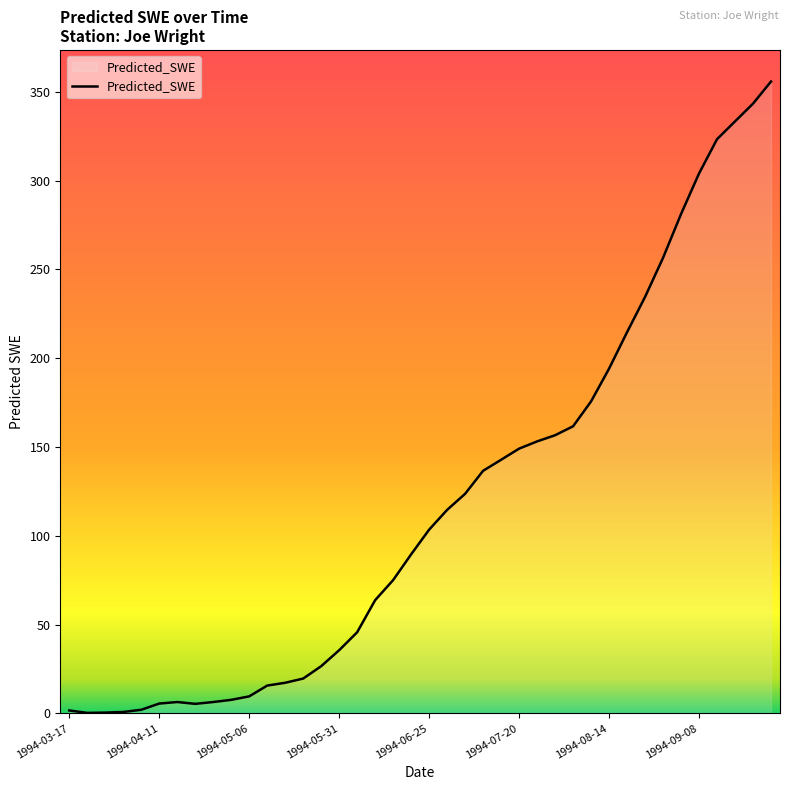

What is the difference between the second highest and minimum values?

343.0